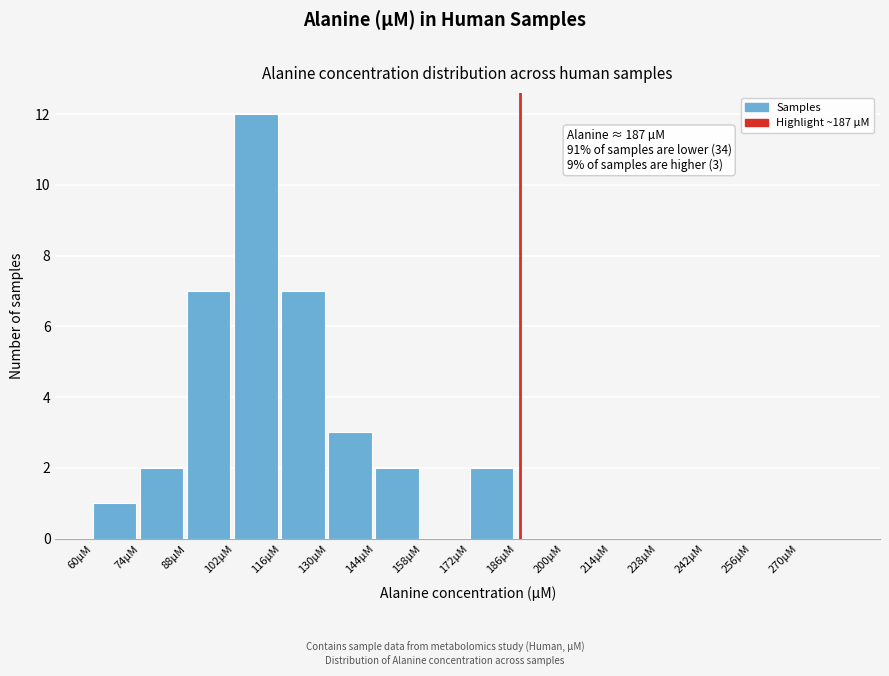

Which range on the x-axis has the tallest bar?

102 to 116